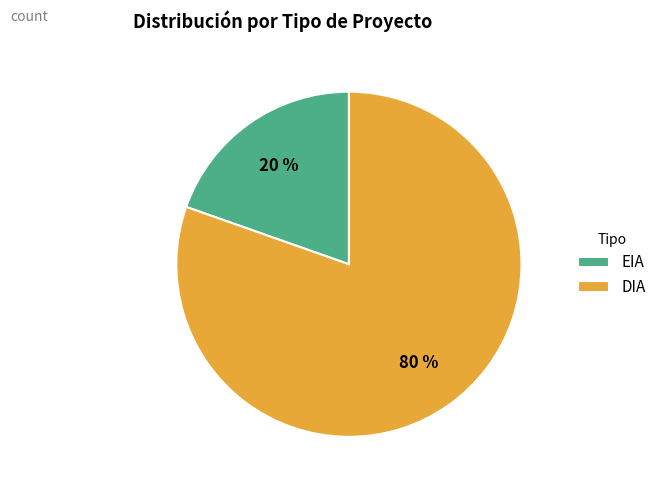

Do DIA and EIA together represent more than half of the pie?

Yes